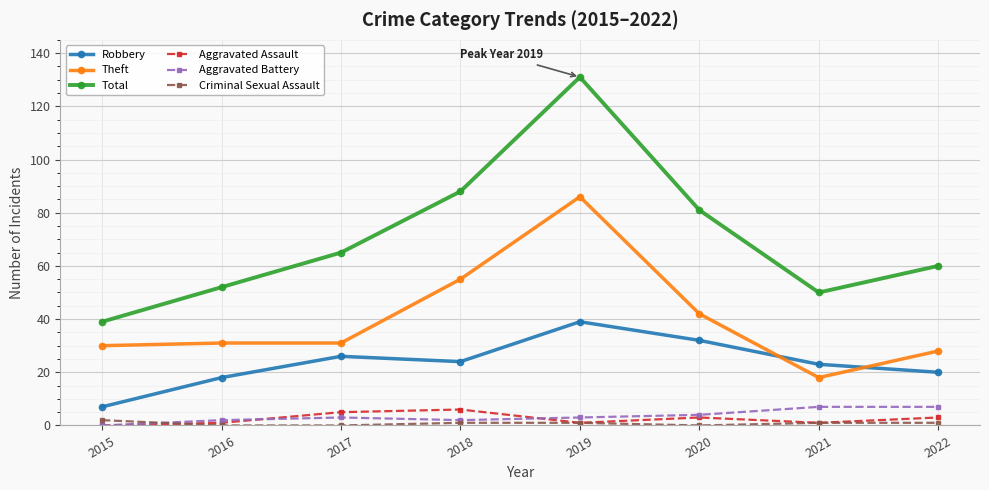

True or false: Robbery and Aggravated Battery cross at least once.

False